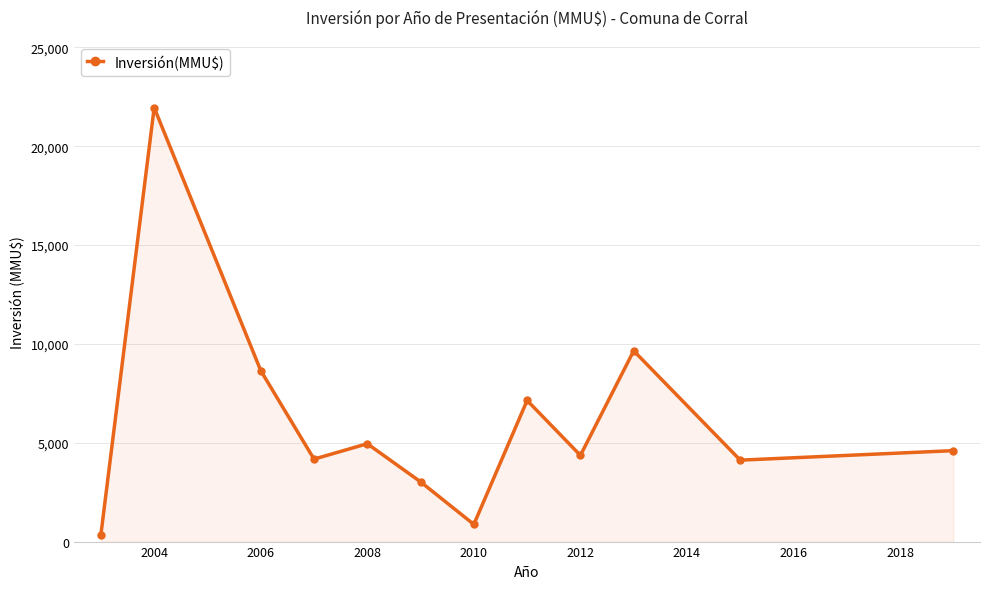

What is the difference between the maximum and minimum values?

21600